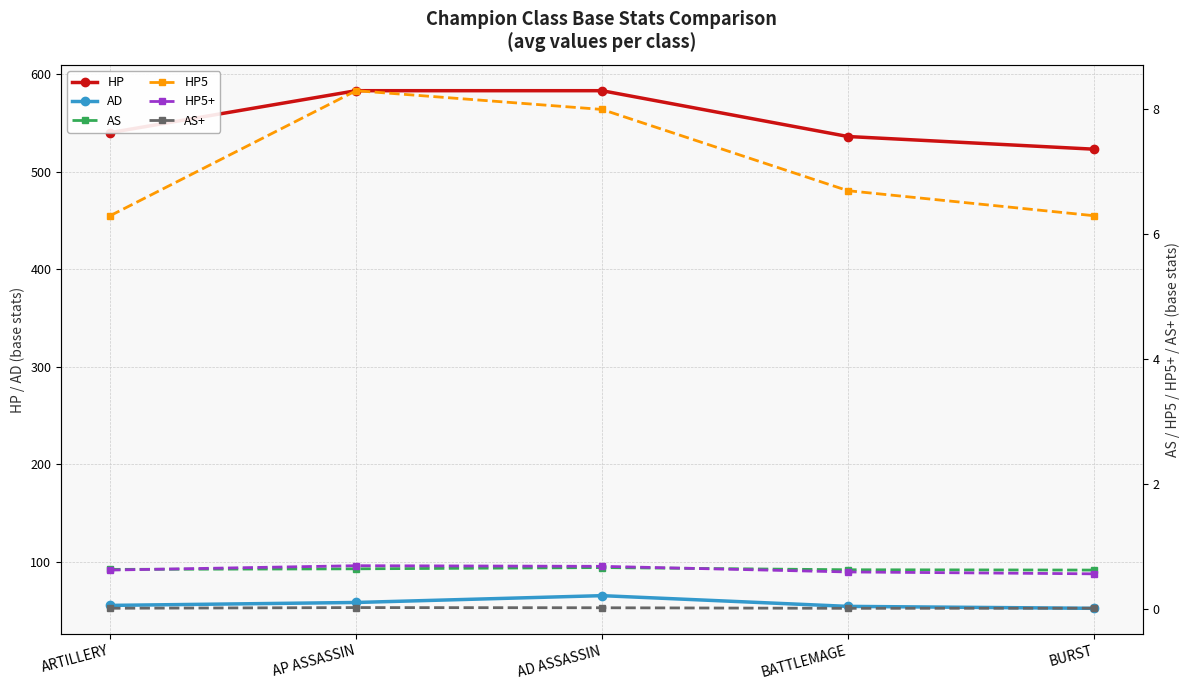

Is it true that HP equals 583.0 at AD ASSASSIN?

True